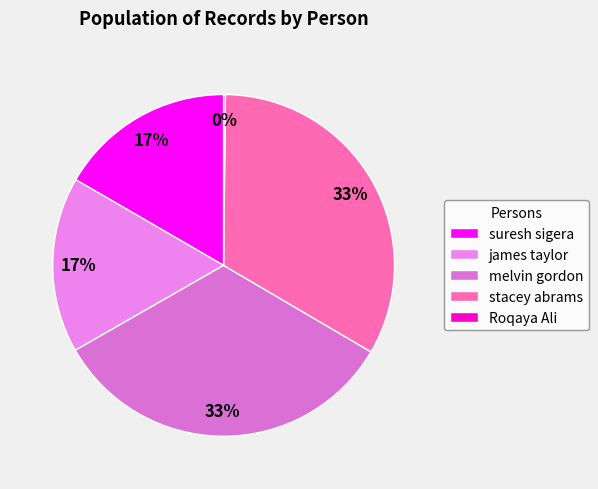

What percentage is NOT represented by Roqaya Ali?

99.8%